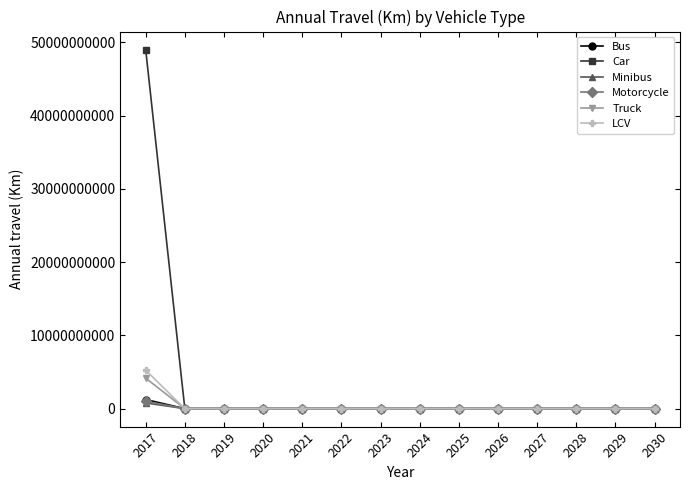

Between 2017 and 2020, which series saw the biggest shift?

Car